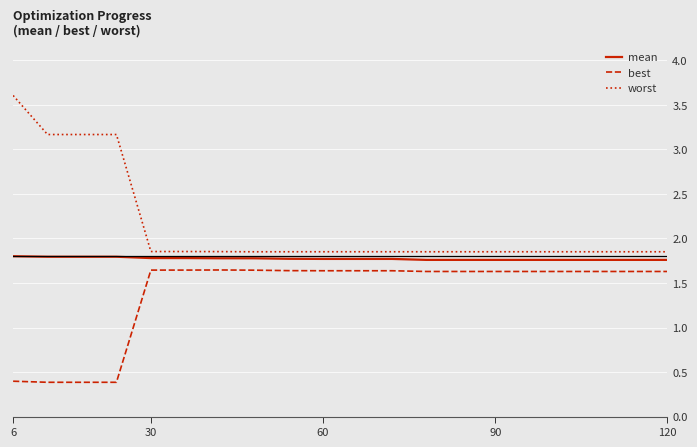

True or false: best and worst intersect in this chart.

False